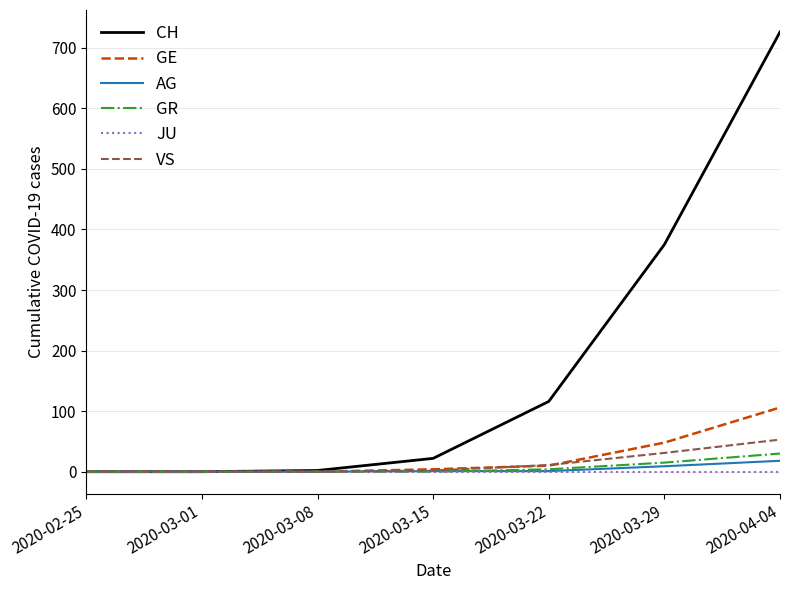

What is the maximum value shown in the chart?

726